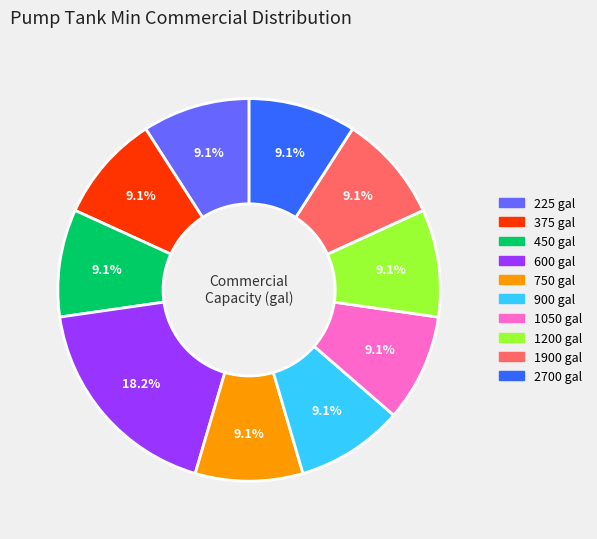

Is there any slice that represents more than half of the pie?

No